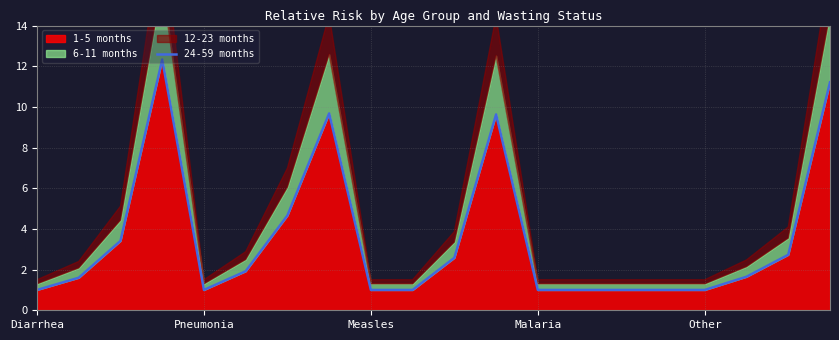

What is the difference between the values at 17 and 13?

0.6